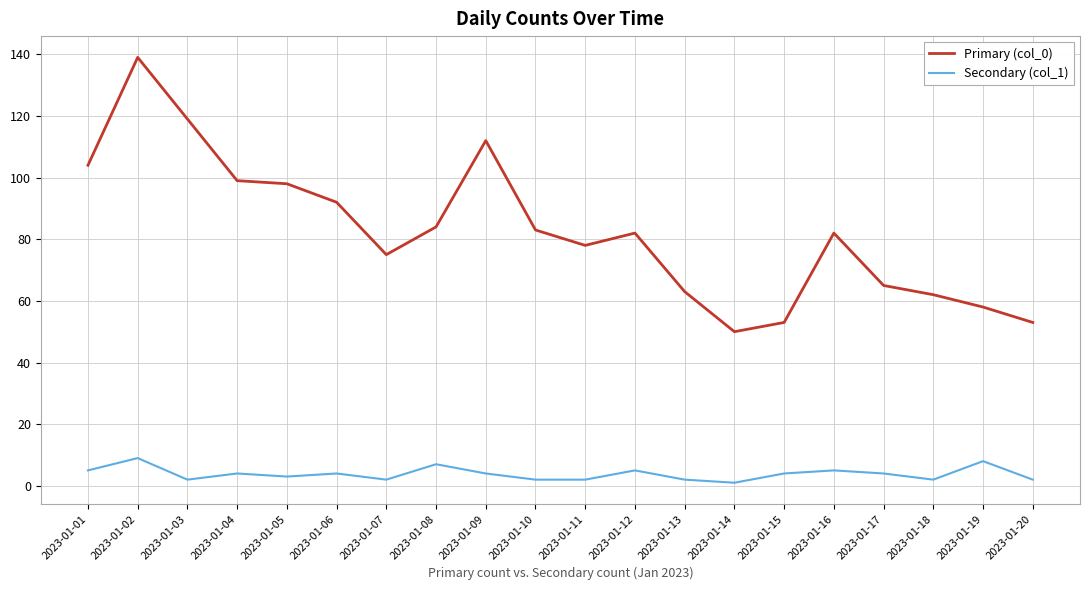

At which category is the sum across all series the highest?

2023-01-02